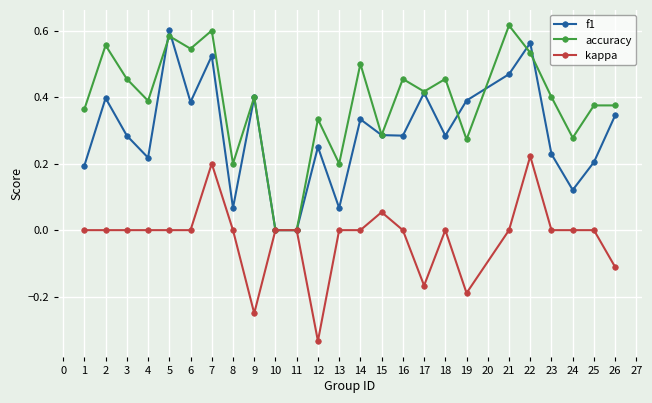

List the series in order of their overall mean, highest first.

accuracy, f1, kappa